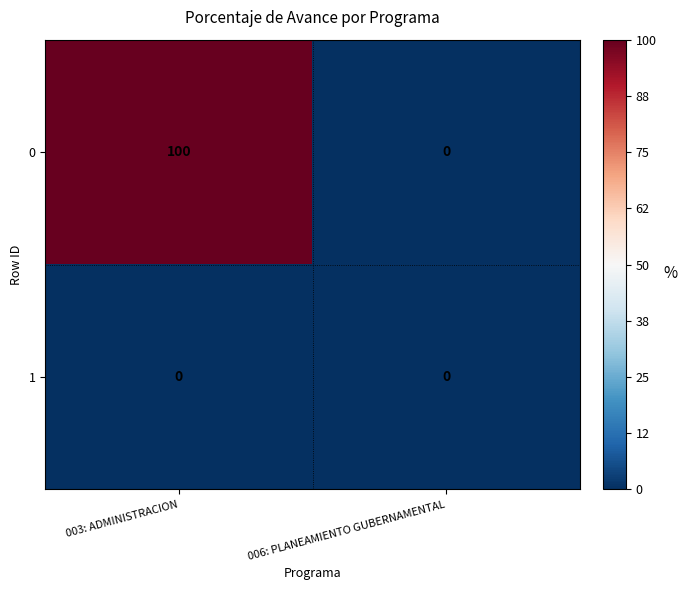

What is the total value across all series at 006: PLANEAMIENTO GUBERNAMENTAL?

0